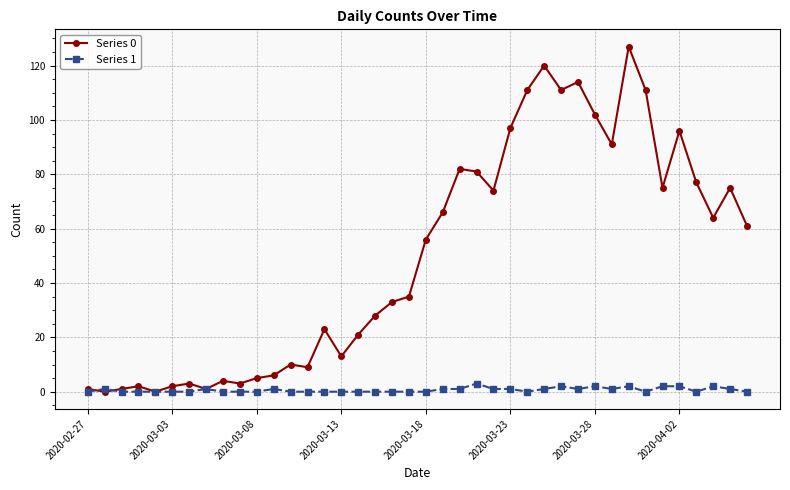

List the series in order of their overall mean, lowest first.

Series 1, Series 0